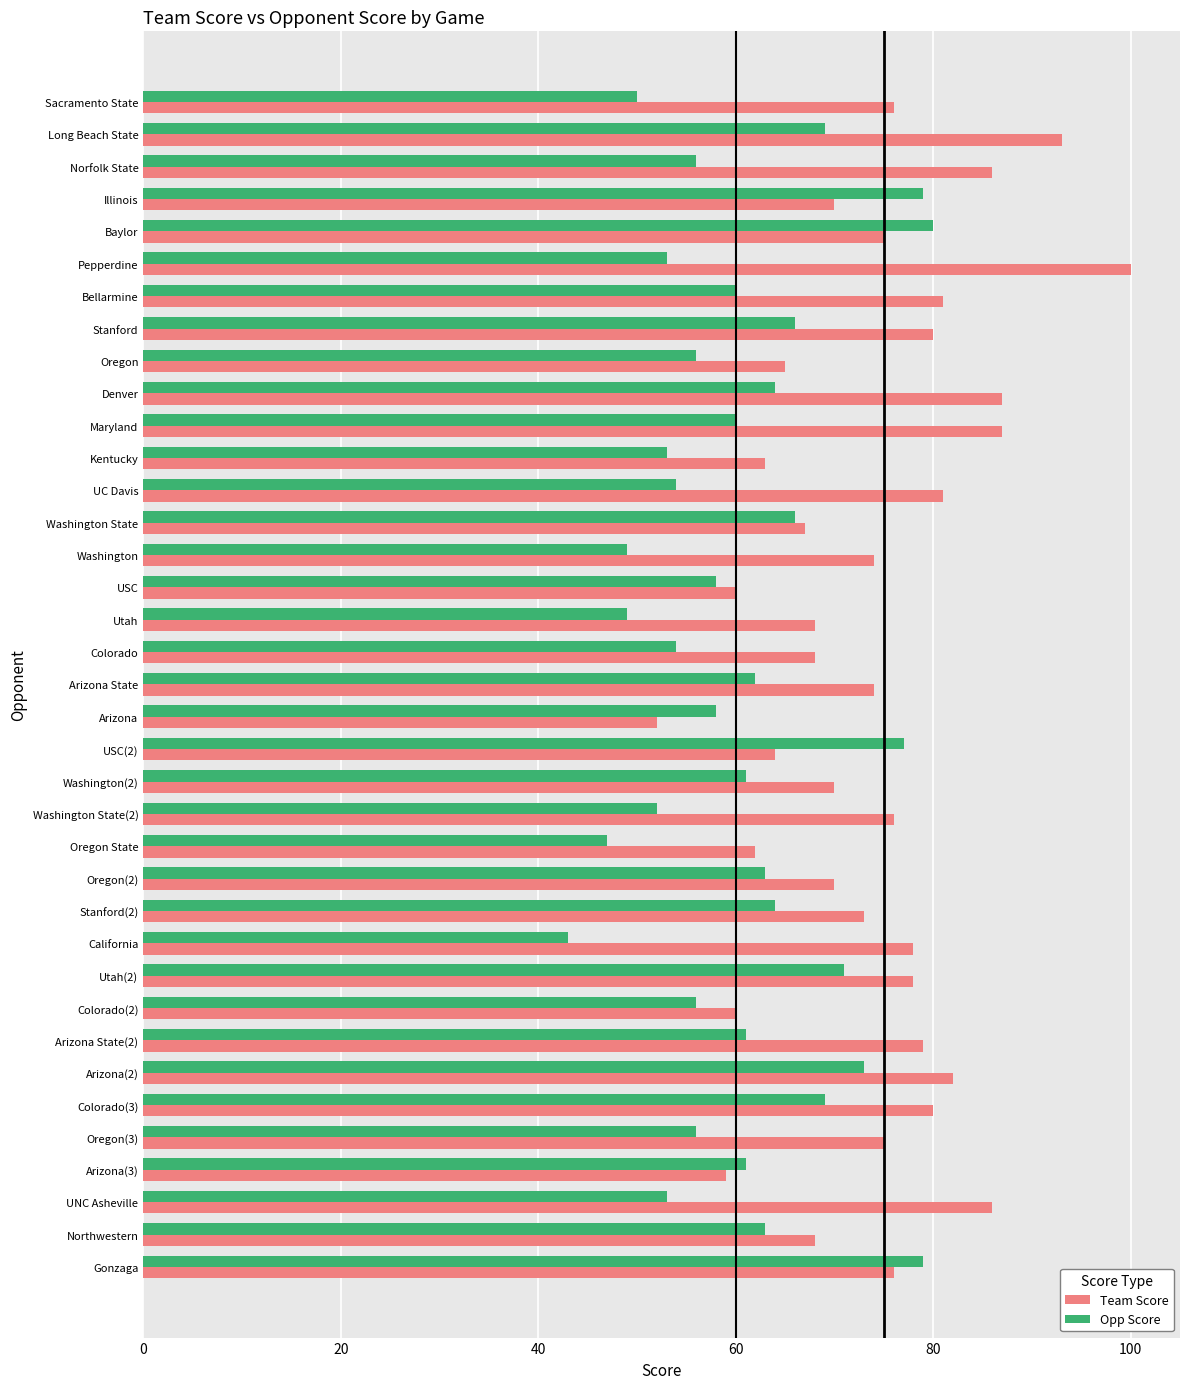

Which series changed the most between Illinois and Utah?

Opp Score